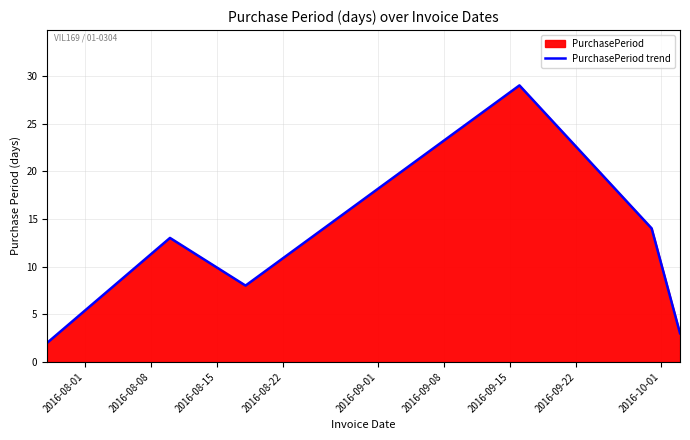

True or false: there are more than 2 points higher than both neighbors.

False